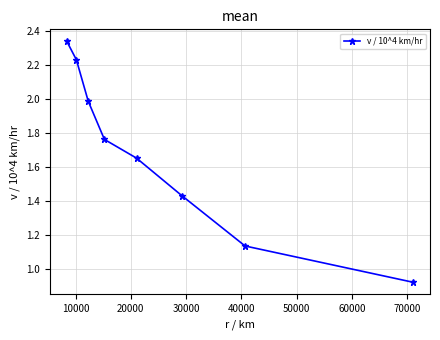

What is the difference between the maximum and second lowest values?

1.2